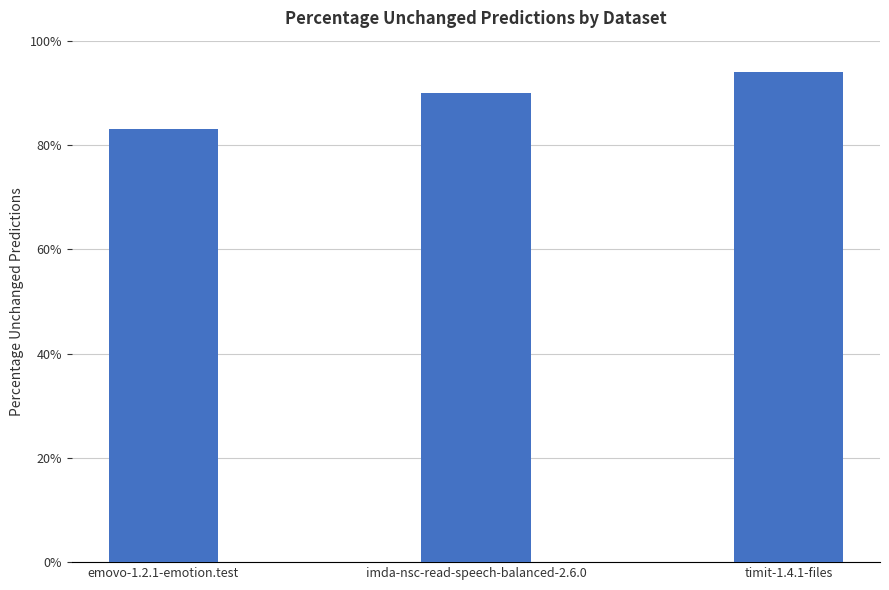

What is the difference between the values at emovo-1.2.1-emotion.test and imda-nsc-read-speech-balanced-2.6.0?

0.1